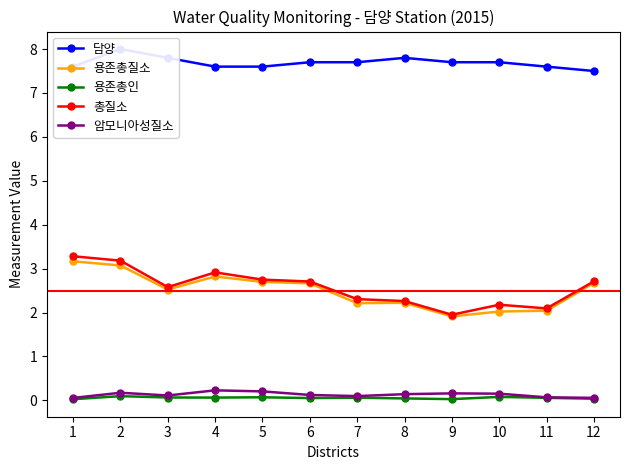

What is the lowest value of the 담양 series?

7.5